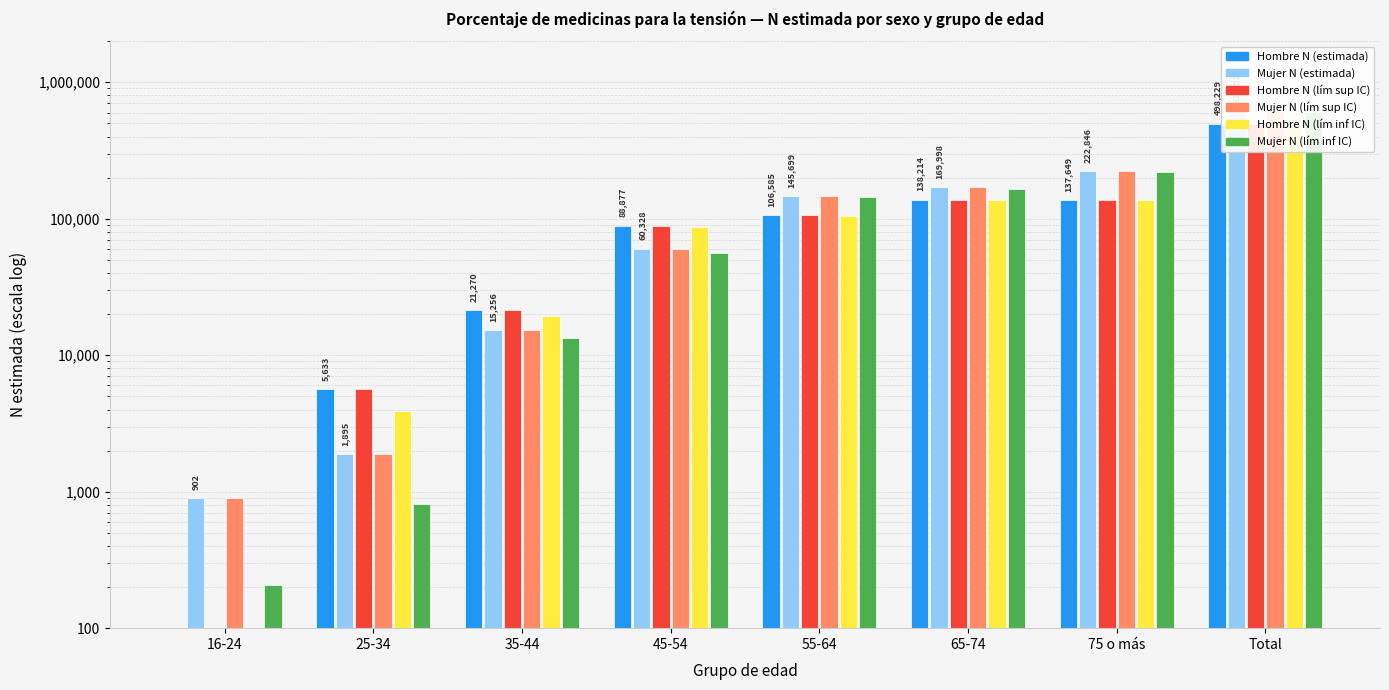

True or false: Hombre N (lím sup IC) has a value of 139426 at 45-54.

False